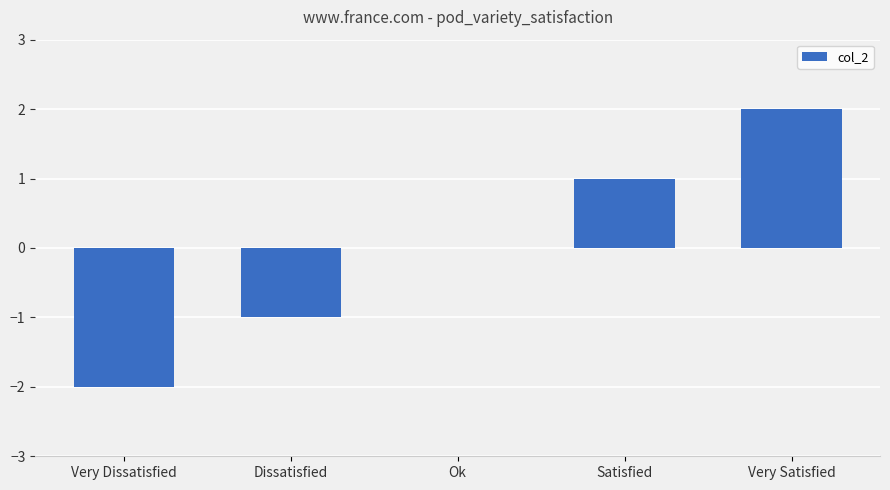

Is it true that the value at Very Satisfied is 2?

True